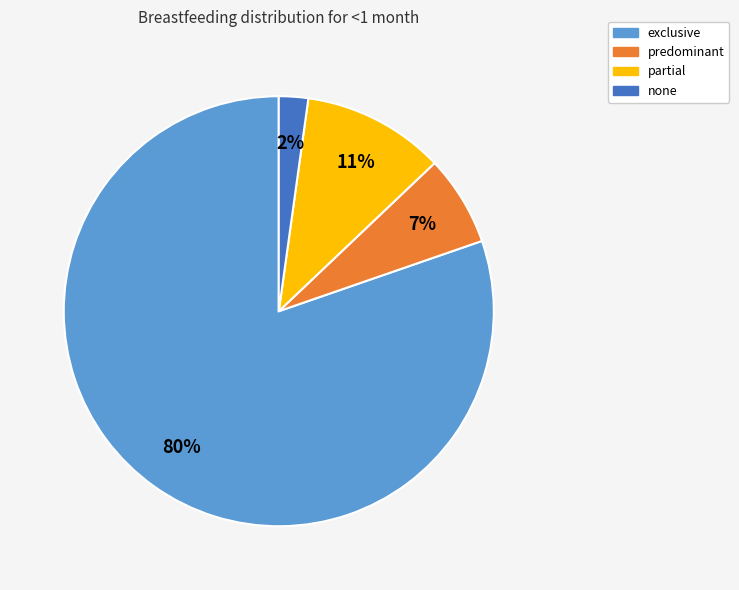

Do exclusive and none together represent more than half of the pie?

Yes